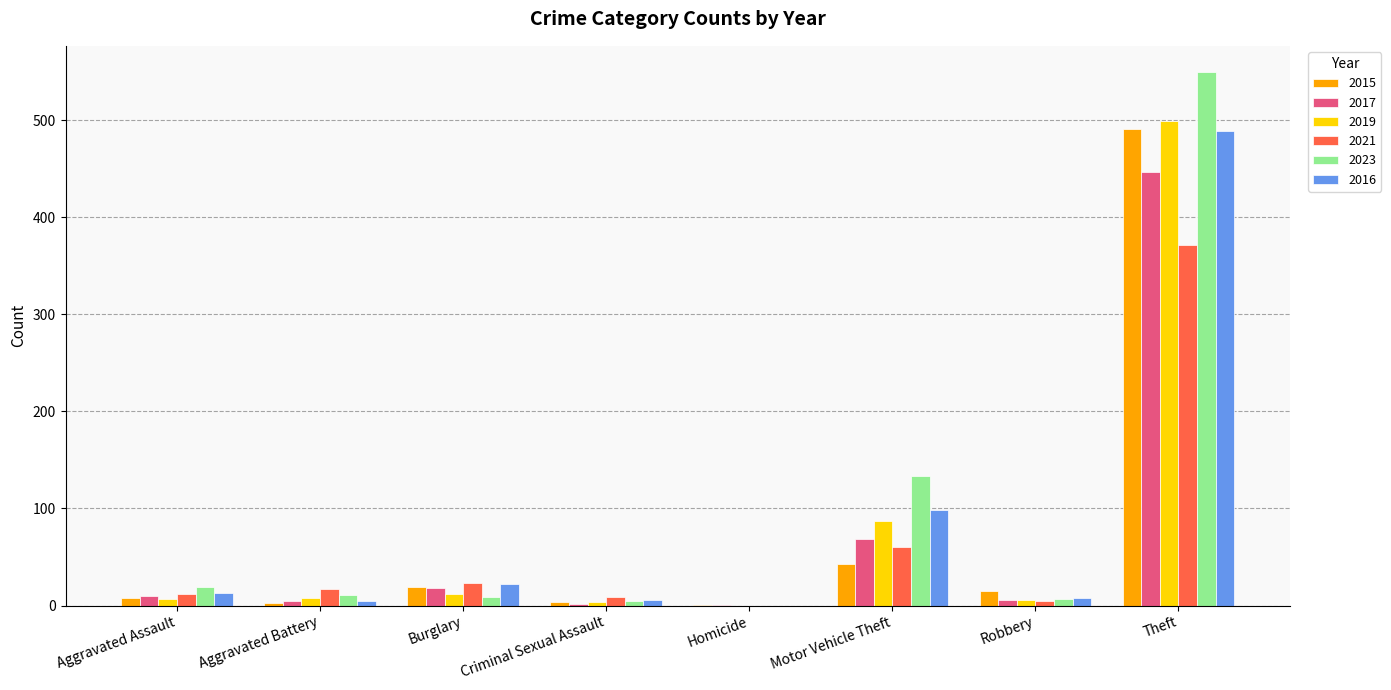

Which category has the highest value across all series?

Theft